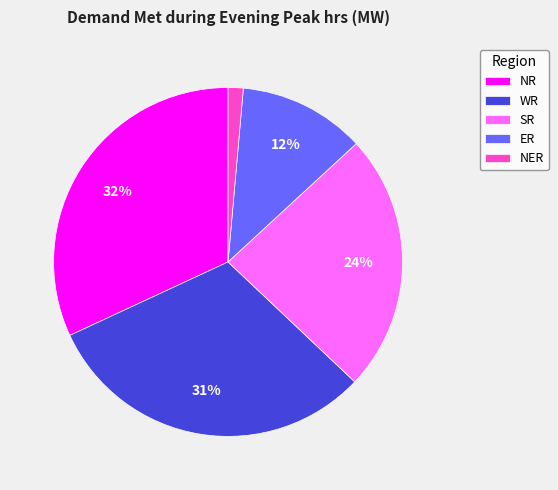

To the nearest percent, what is the combined percentage of SR and WR?

55%